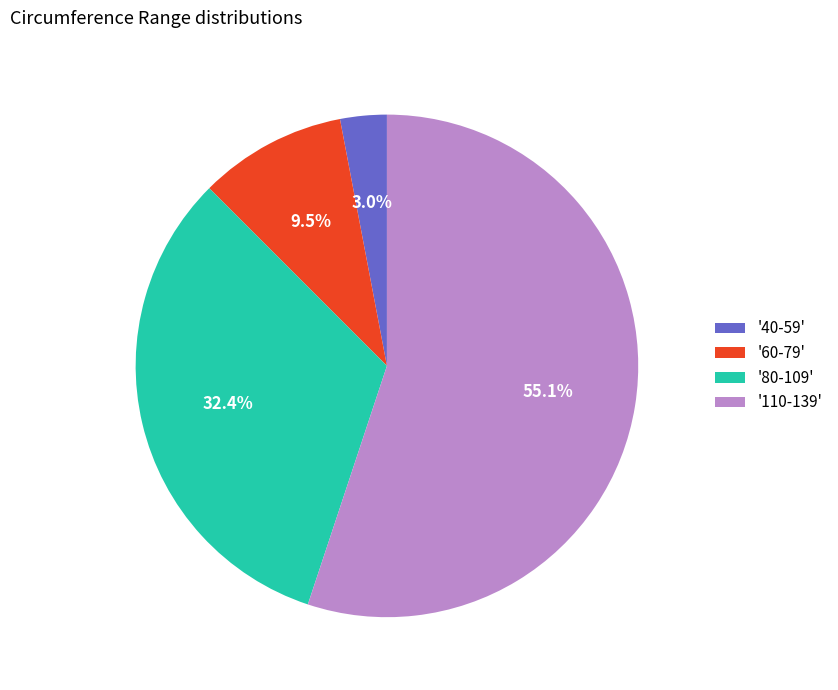

Which slice represents more than half of the pie?

'110-139'